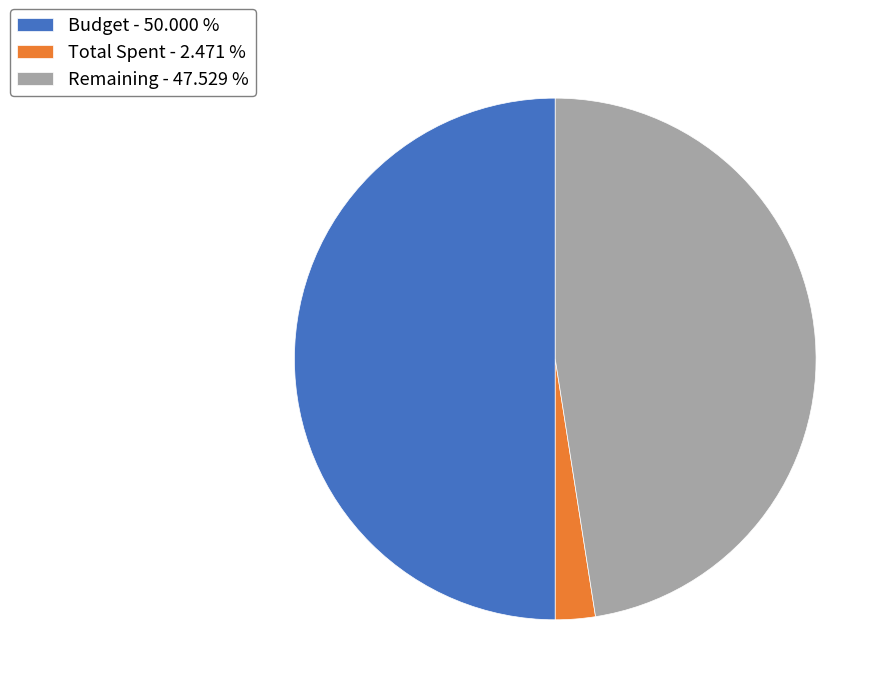

Combined, do Budget - 50.000 % and Remaining - 47.529 % account for over 50%?

Yes